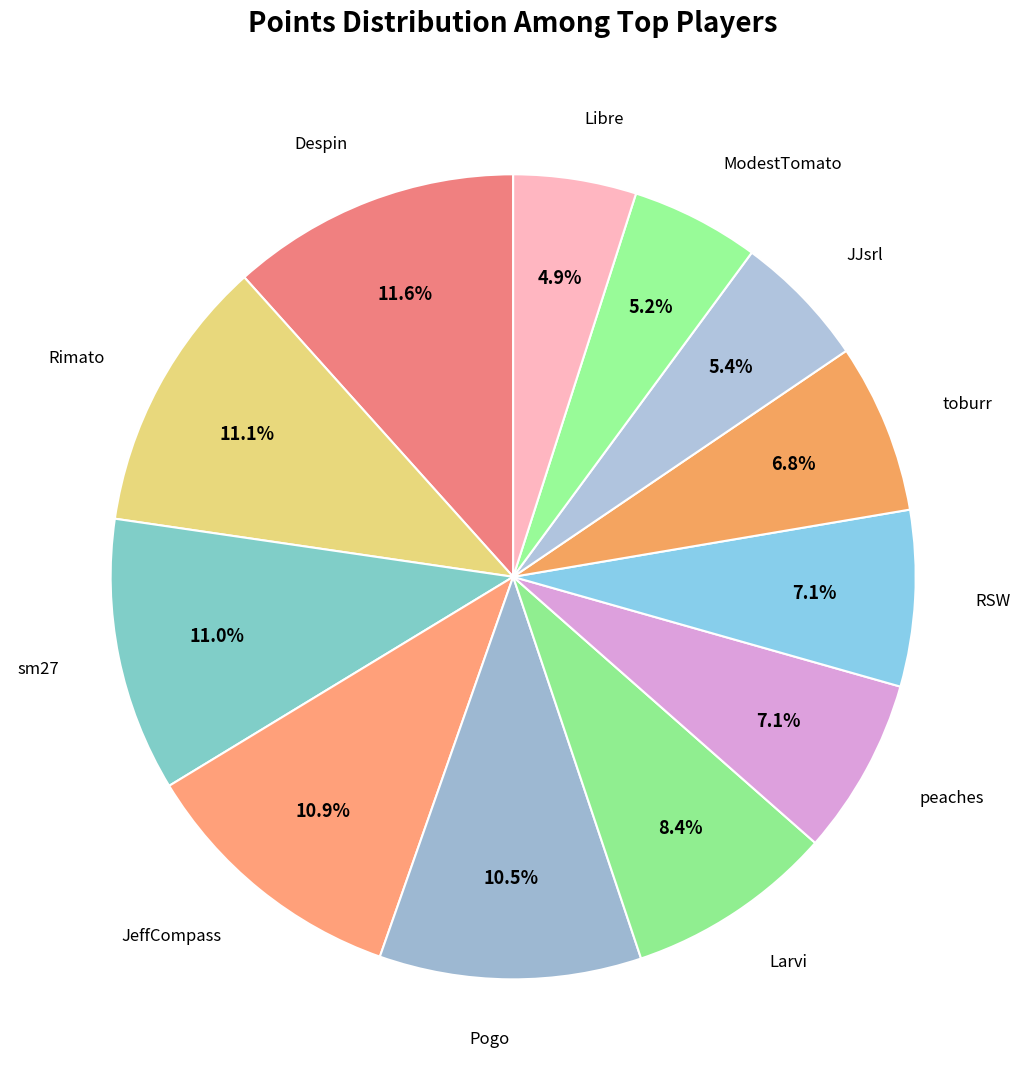

Rank the categories by value from highest to lowest.

Despin, Rimato, sm27, JeffCompass, Pogo, Larvi, peaches, RSW, toburr, JJsrl, ModestTomato, Libre